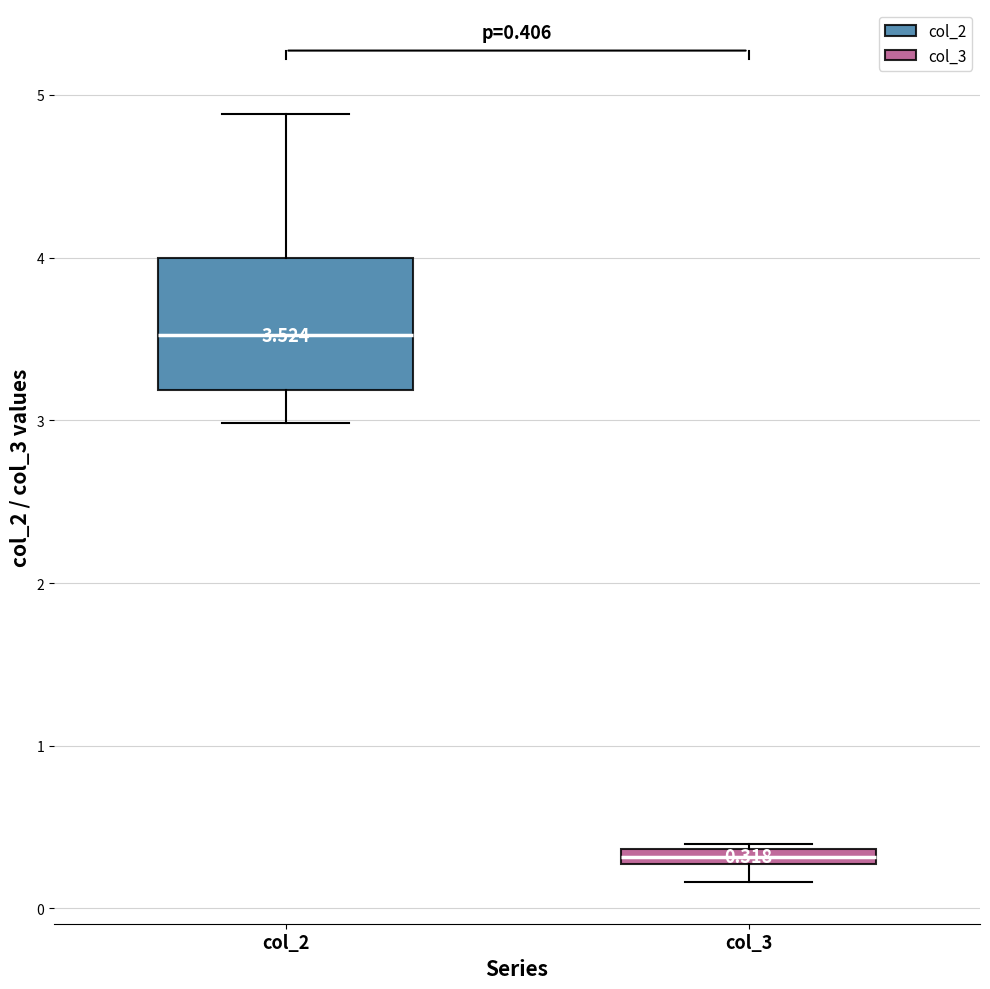

Comparing the boxes themselves (not the whiskers), which one is the tallest?

col_2